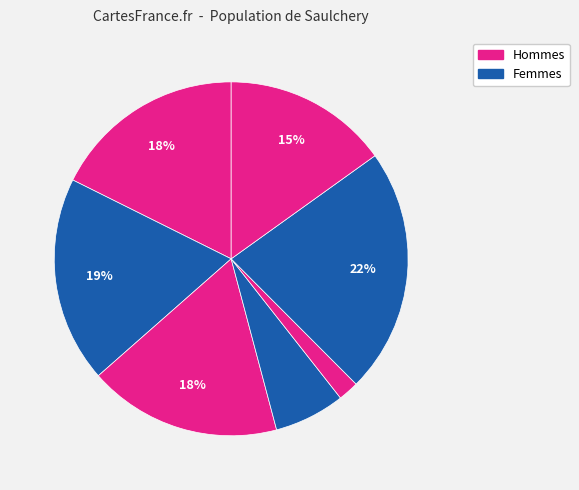

How many segments does this pie chart have?

7